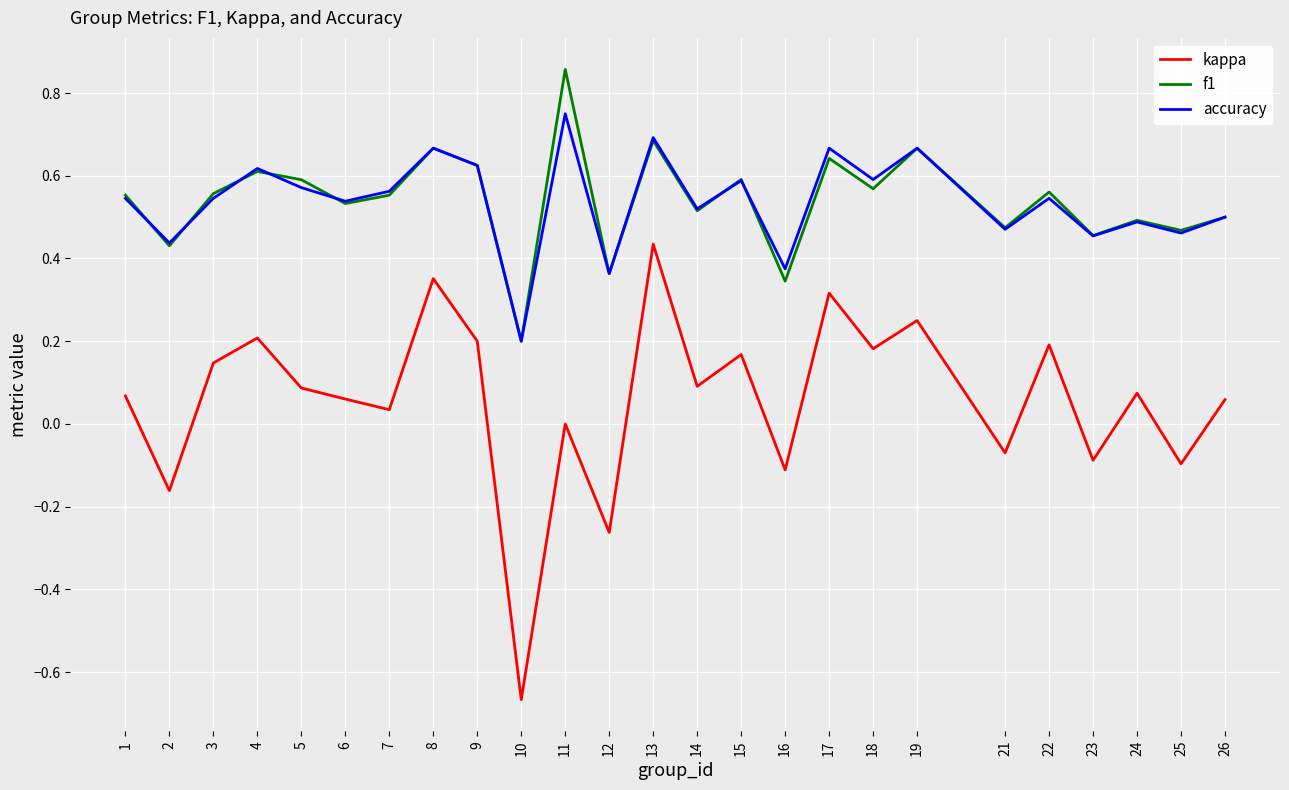

Which series has the widest spread of values?

kappa